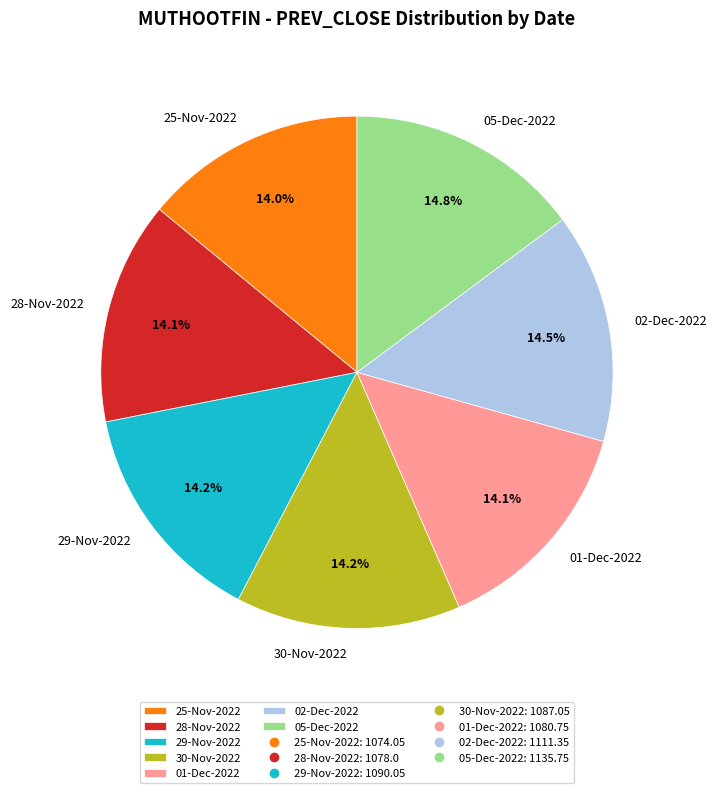

What is the ratio of the value at 05-Dec-2022 to the value at 02-Dec-2022?

1.0